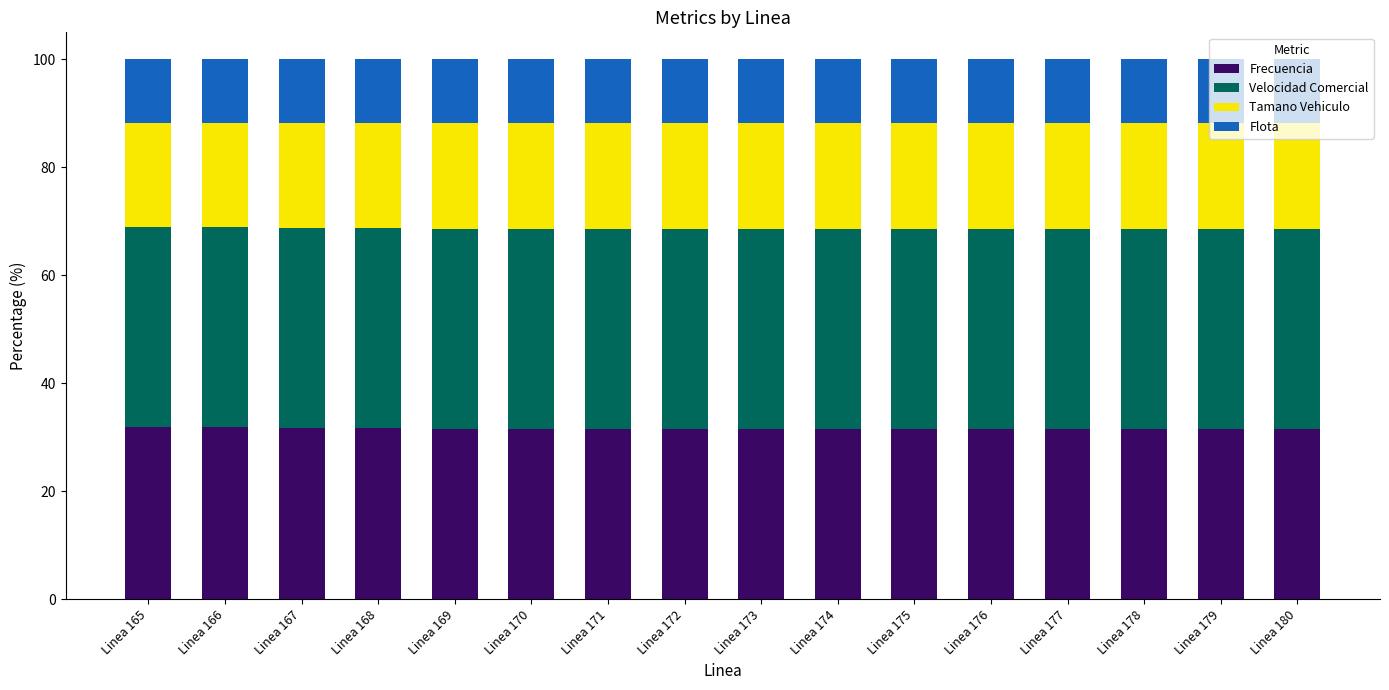

Does the chart contain stacked bars?

Yes